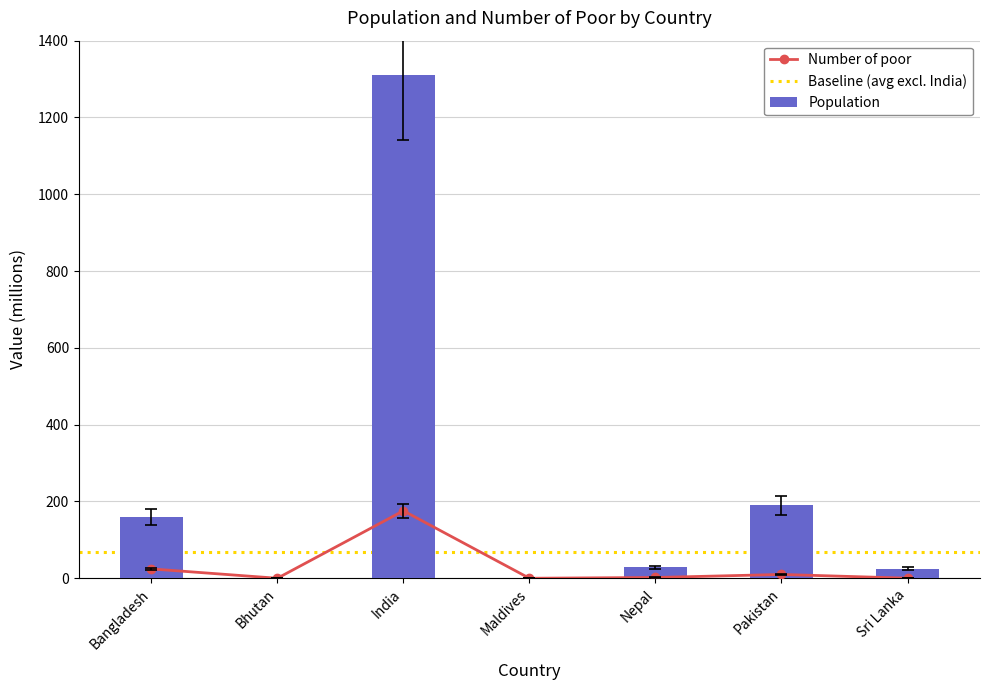

The Number of poor series shows 9.9 at Pakistan. True or false?

True